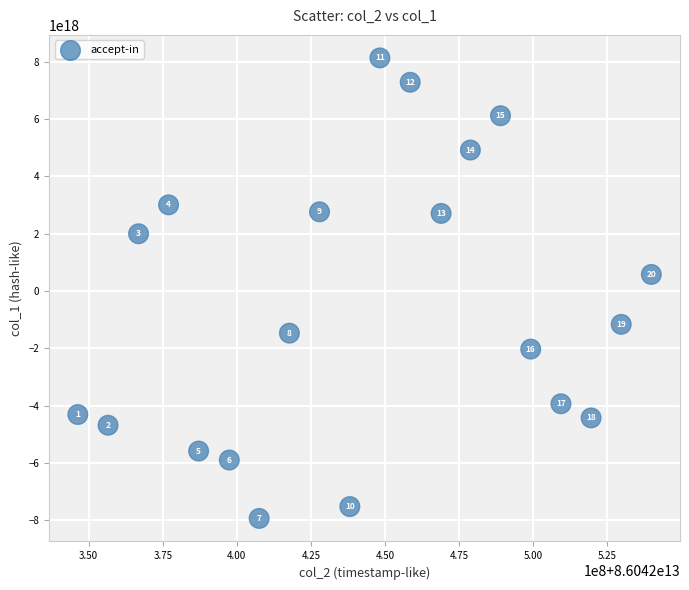

What Y value in the scatter plot is closest to 101850549509916672?

580909331244274304